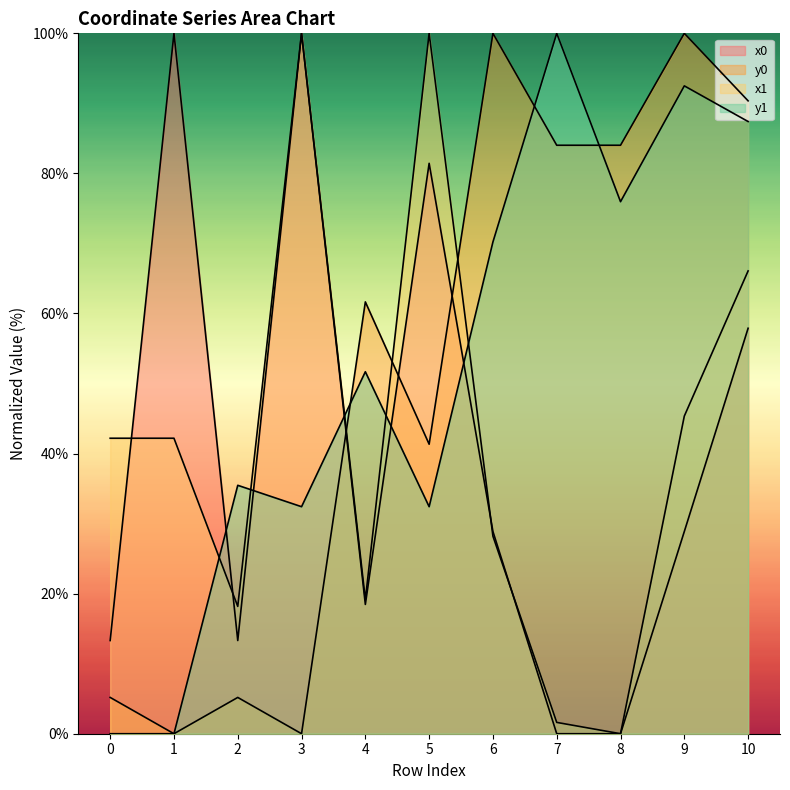

What is the sum of the x0 values at 1 and 7?

100.0